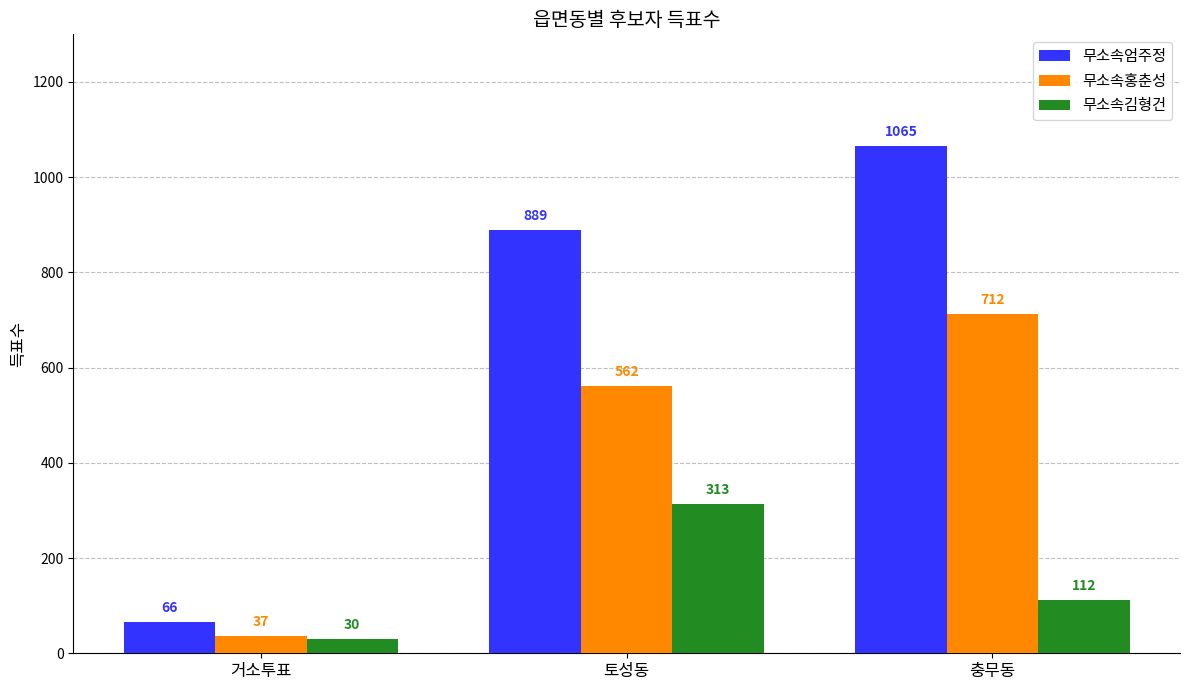

How many 무소속김형건 values are between 30 and 313?

3